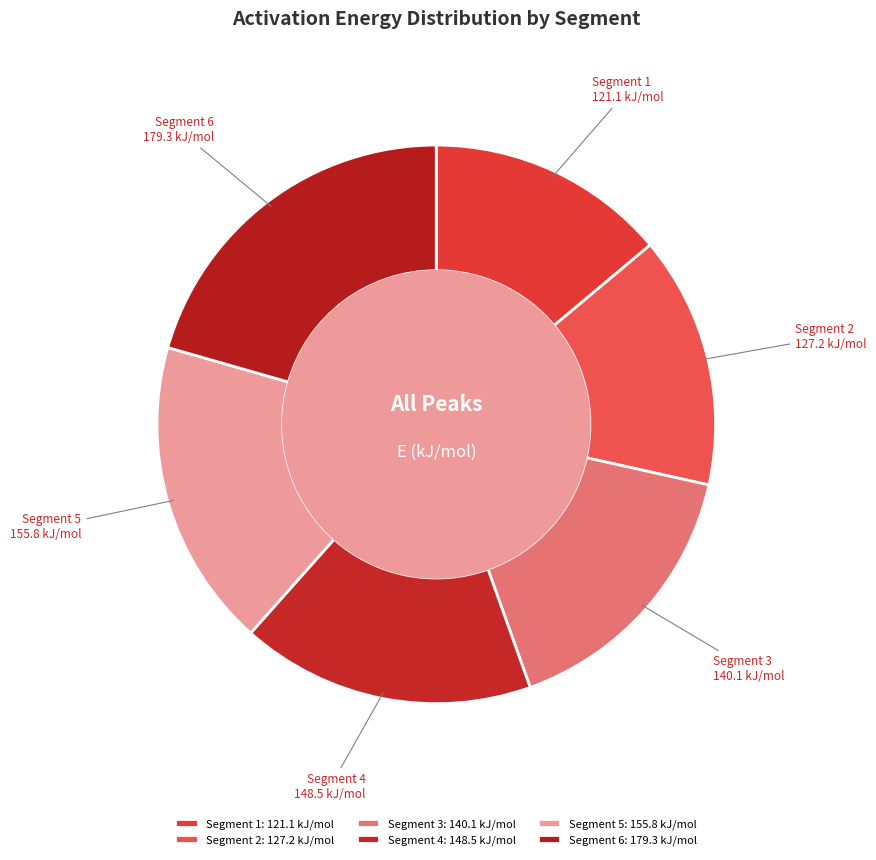

The Segment 4 slice represents 17% of the pie. True or false?

True